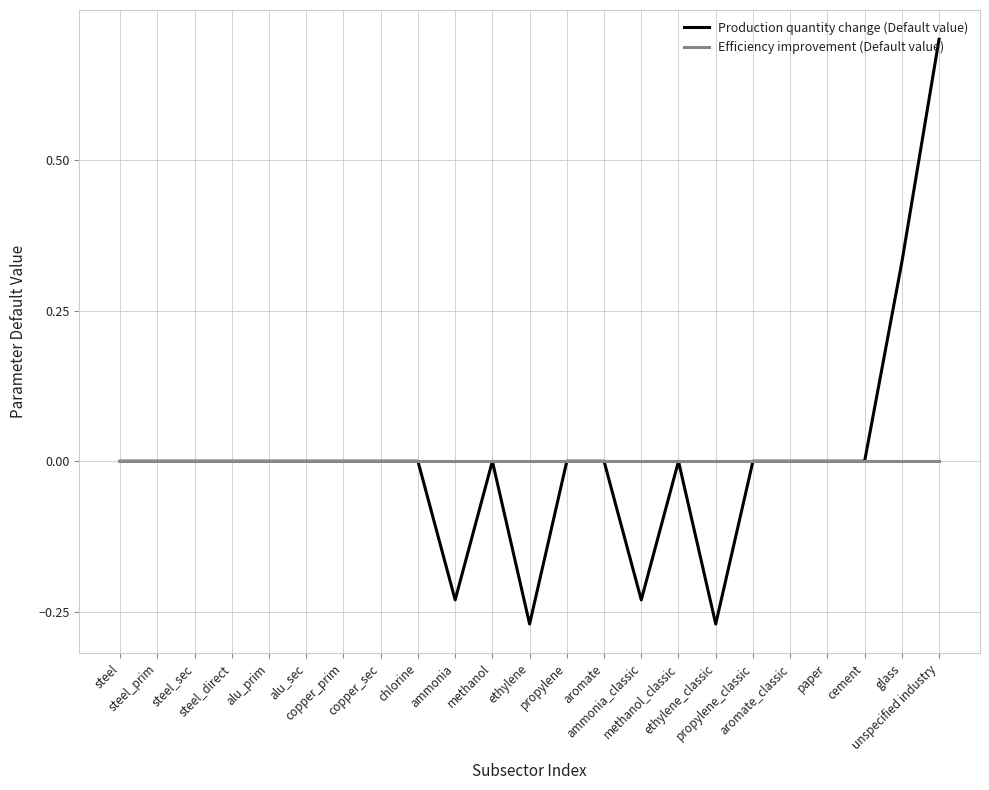

What is the maximum value shown in the chart?

0.7